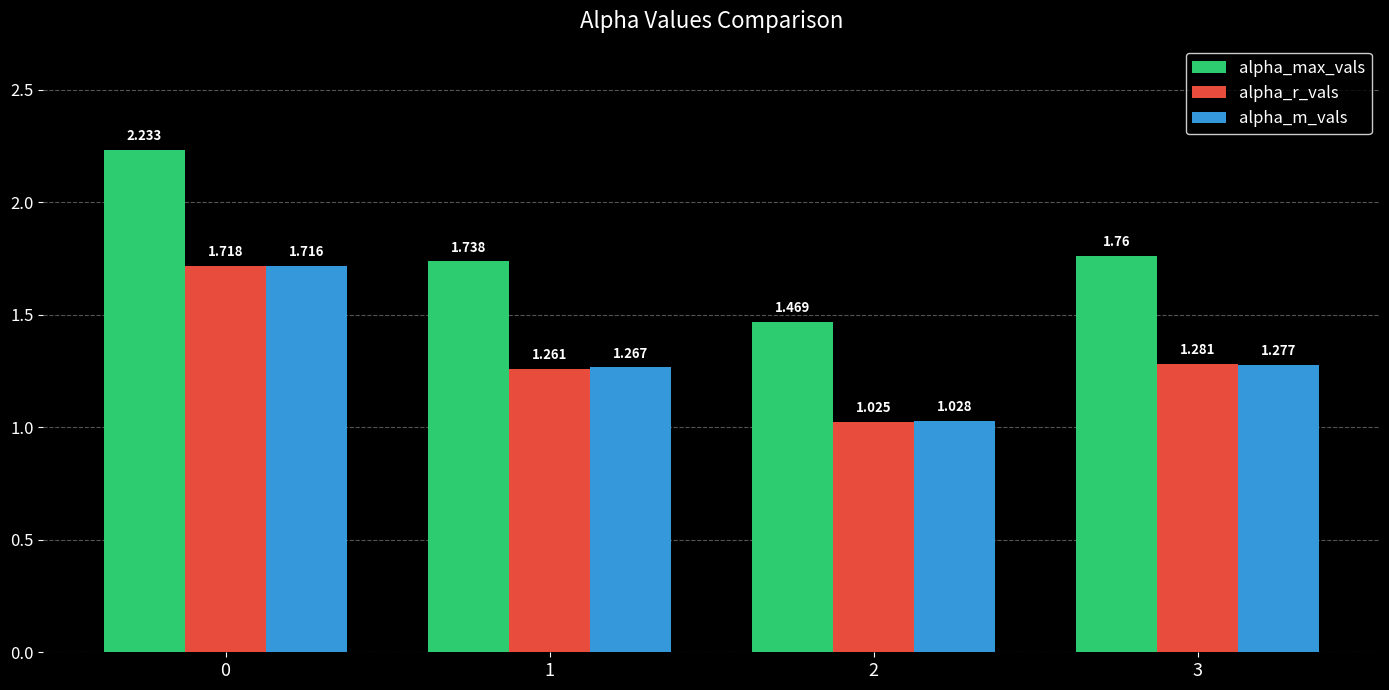

Rank the series at 0 from highest to lowest value.

alpha_max_vals, alpha_r_vals, alpha_m_vals